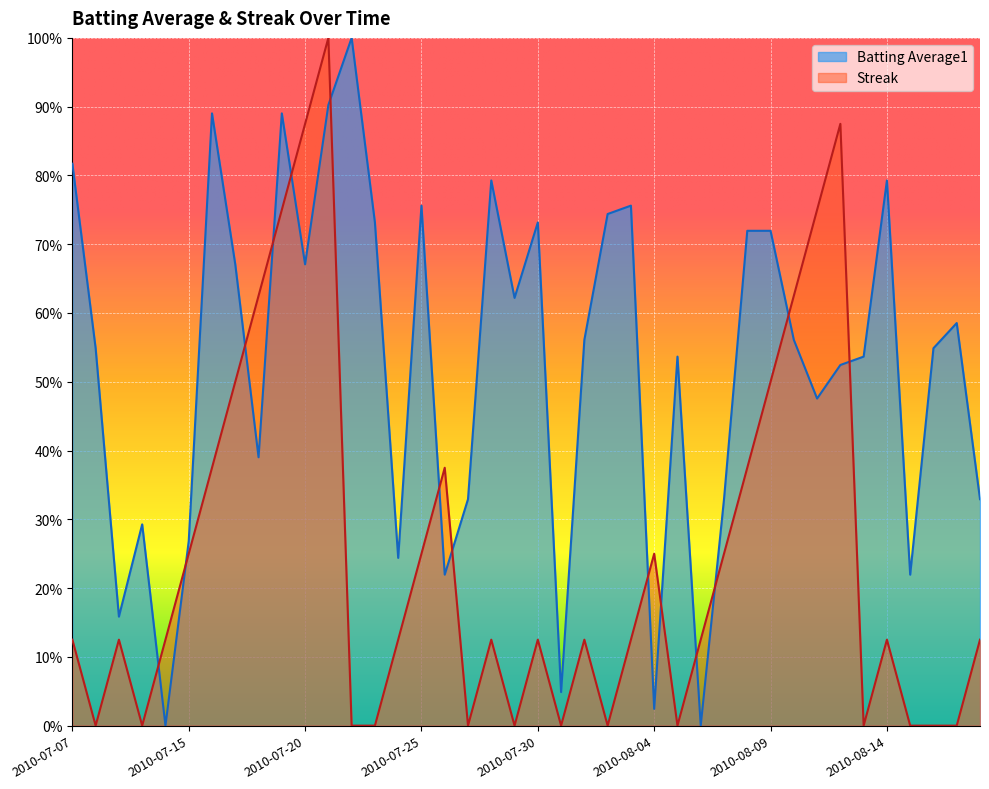

Which series changed the most between 2010-07-10 and 2010-07-19?

Streak